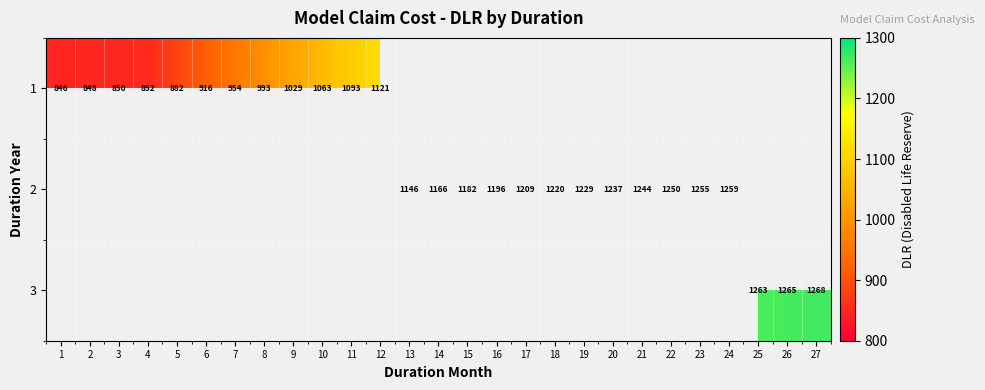

What is the sum of the 2 values at 24 and 20?

2496.0